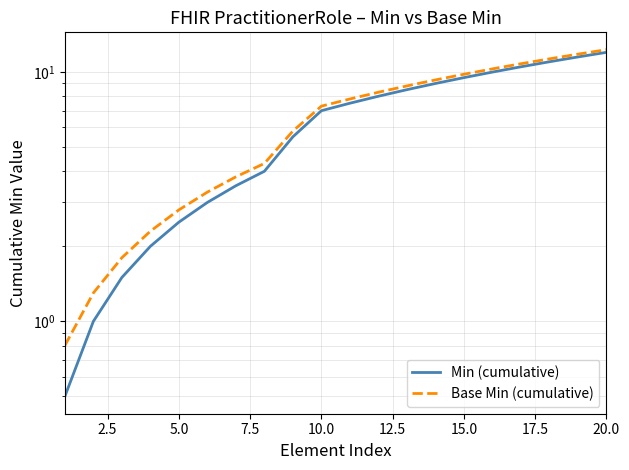

Count the number of data series in this chart.

2